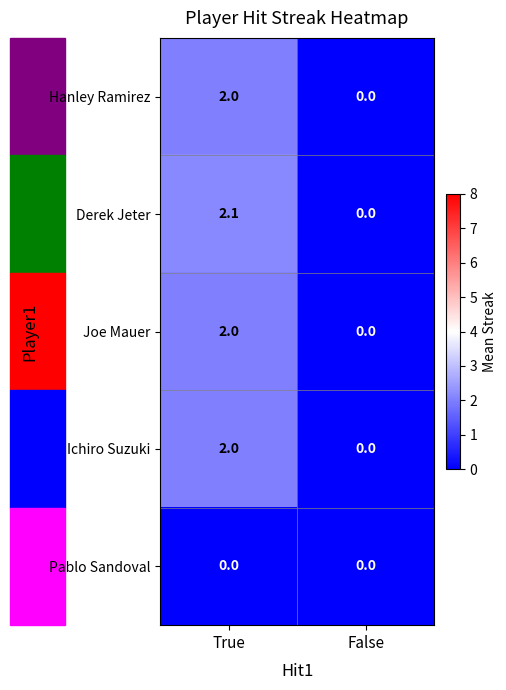

Which series has the widest spread of values?

Derek Jeter